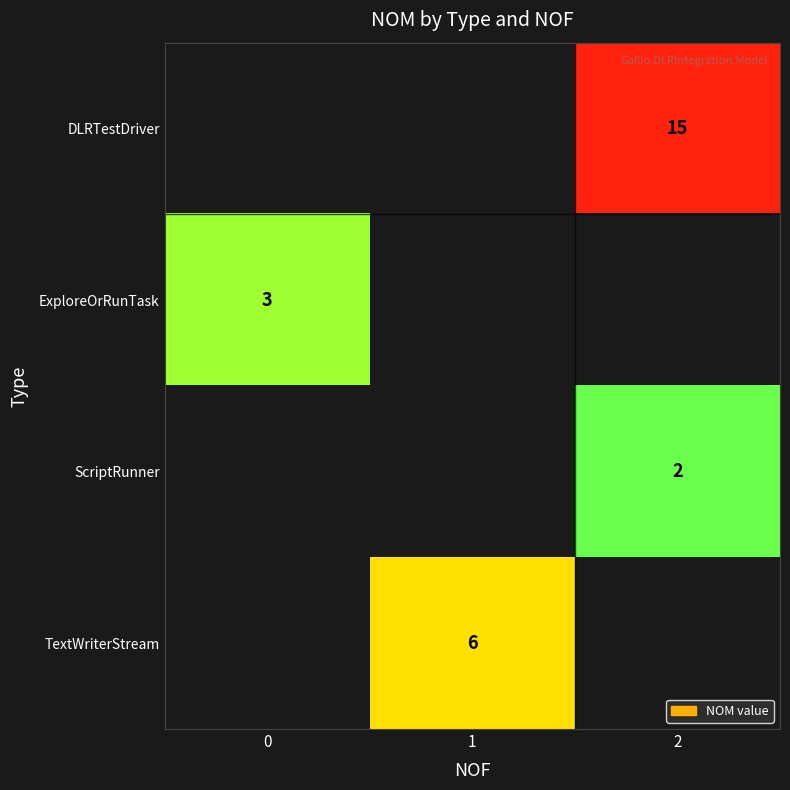

The ScriptRunner series shows 1 at 2. True or false?

False